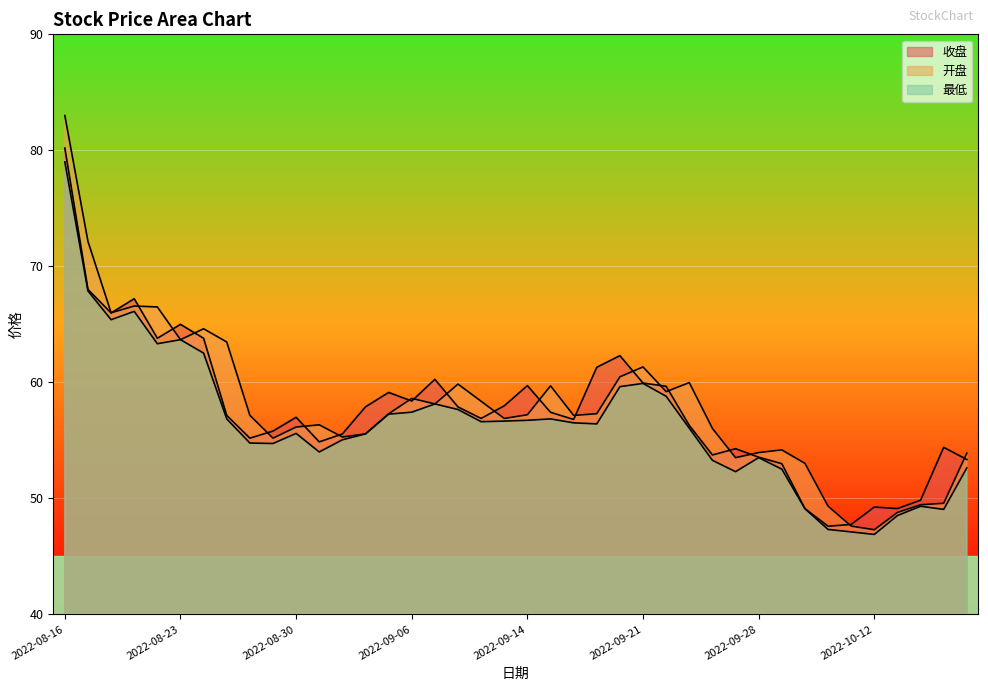

Between 2022-08-26 and 2022-10-12, which series saw the biggest shift?

开盘